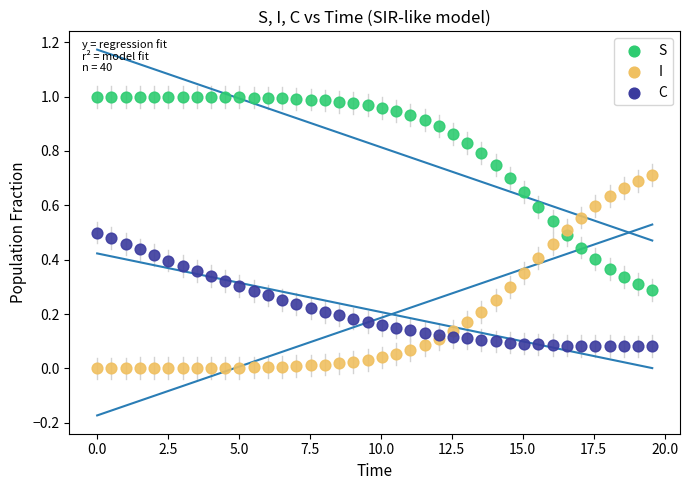

Which series contains the lowest Y value?

I